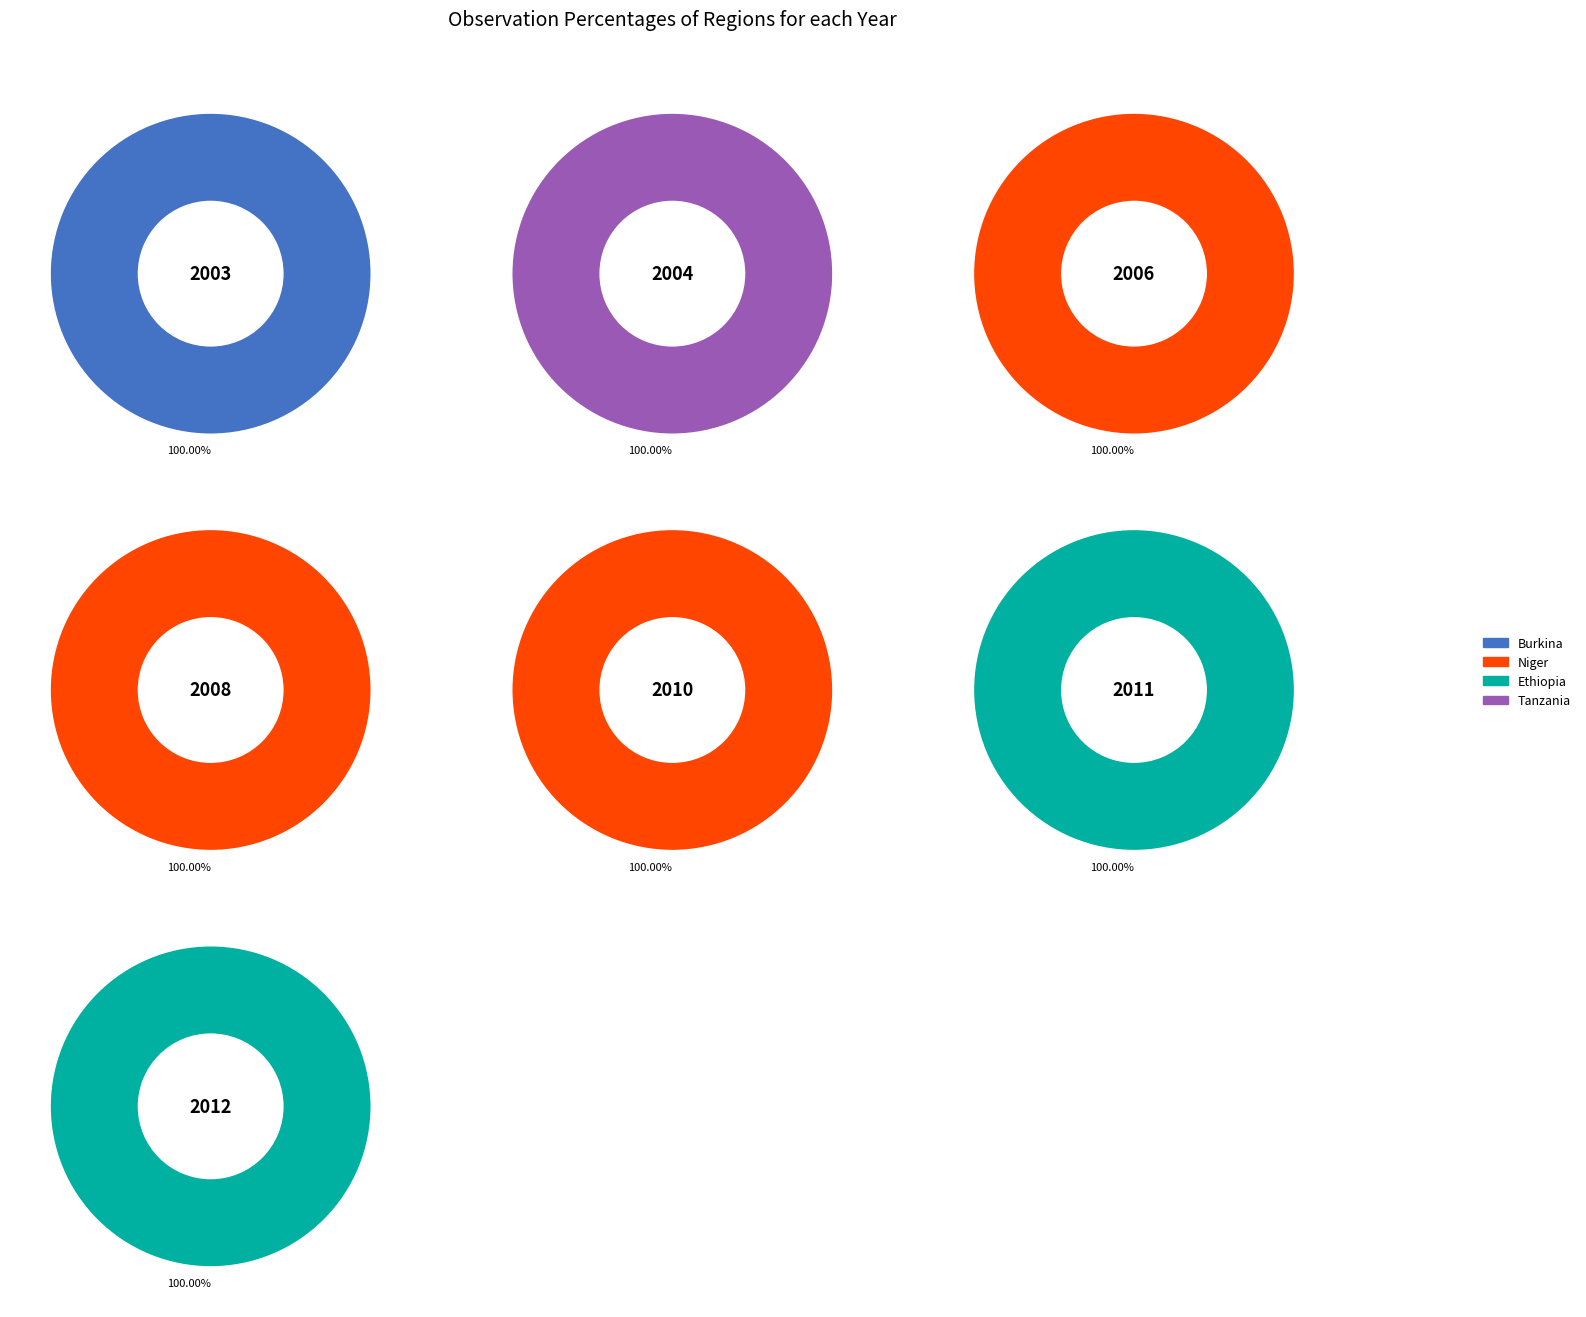

Which series has the largest range (max minus min)?

Ethiopia